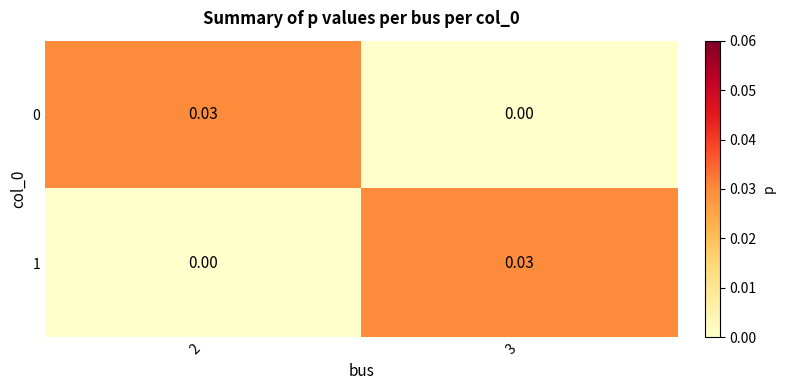

Is the value of 1 at 3 greater than the value of 0 at 3?

Yes